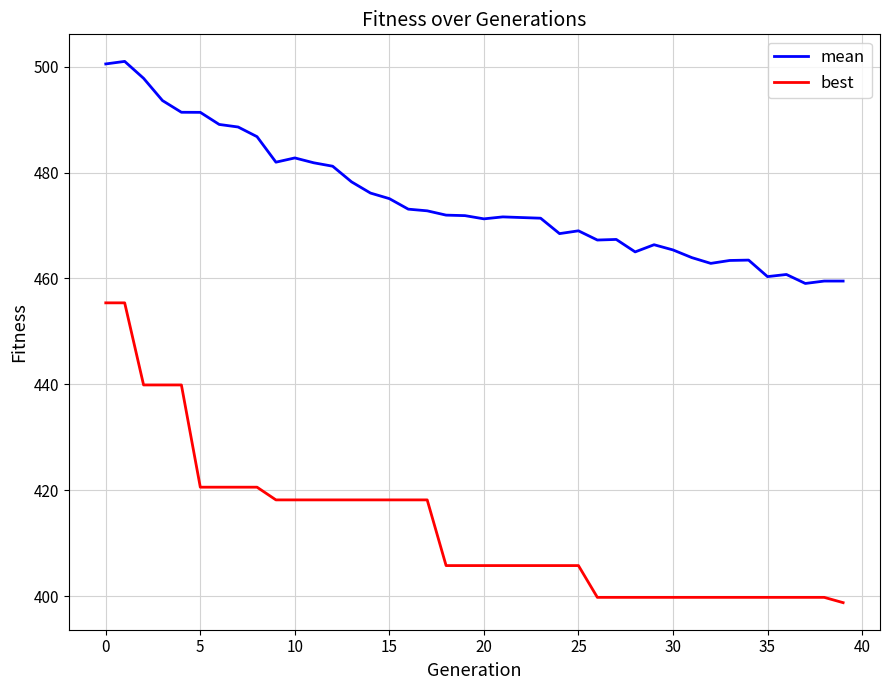

What is the difference between the maximum and minimum values in the best series?

56.6